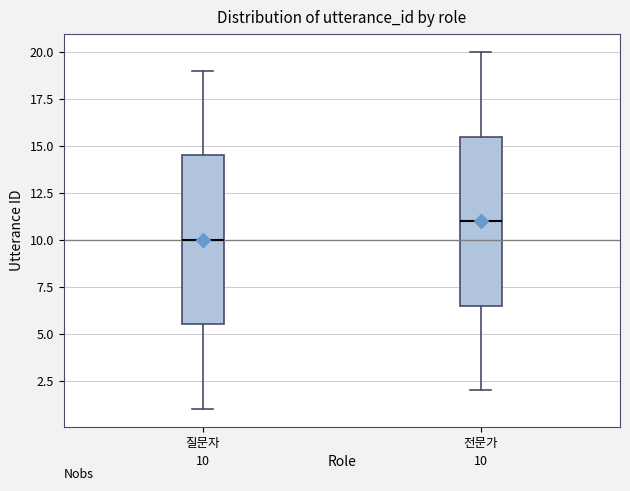

Which box has the highest median line?

전문가